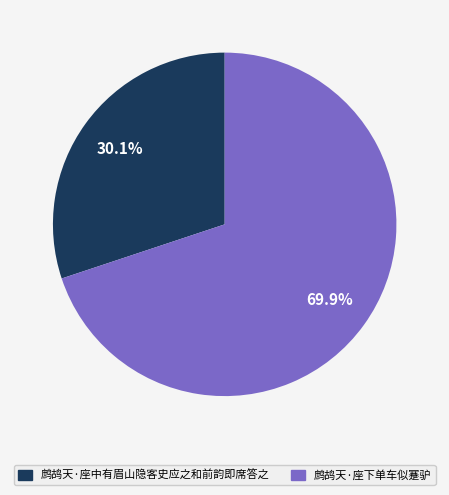

The 鹧鸪天·座下单车似蹇驴 slice represents 70% of the pie. True or false?

True